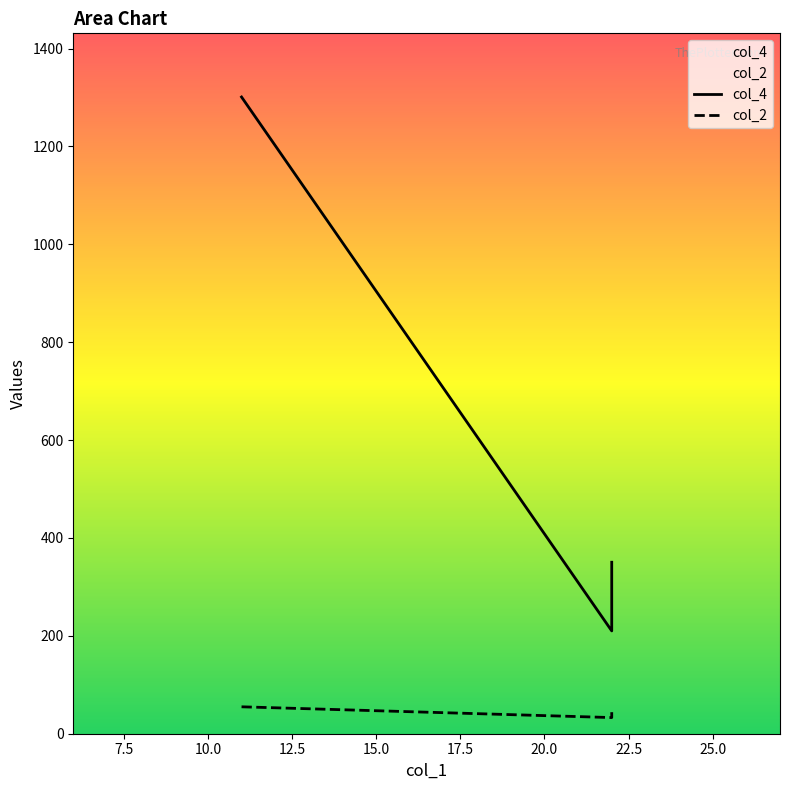

What is the smallest value displayed?

33.0